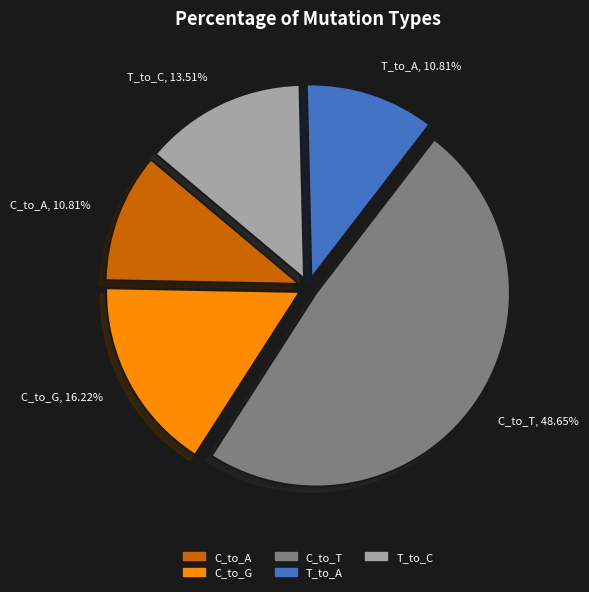

Is there any slice that represents more than half of the pie?

No